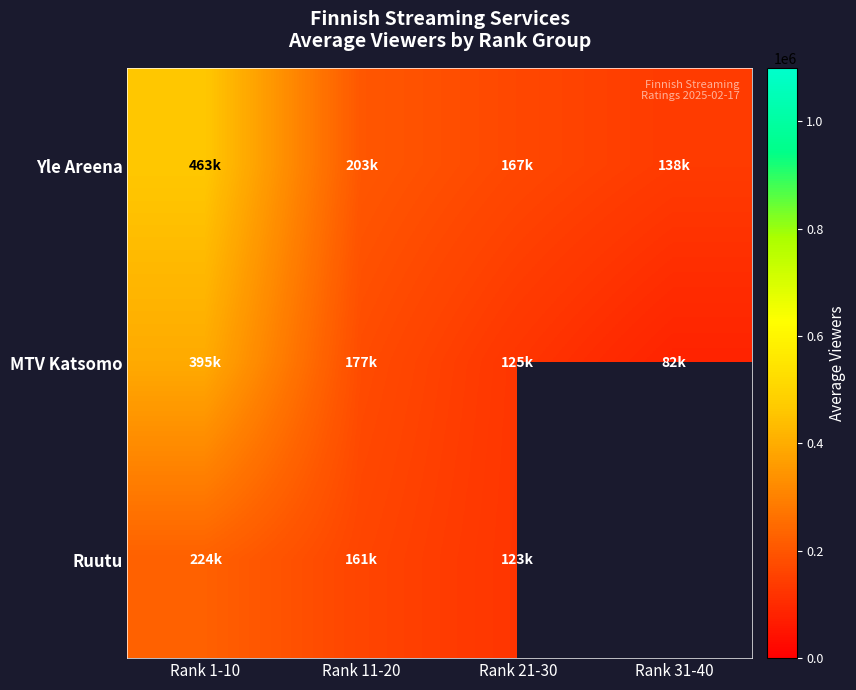

How many MTV Katsomo values are between 125500 and 395000?

3